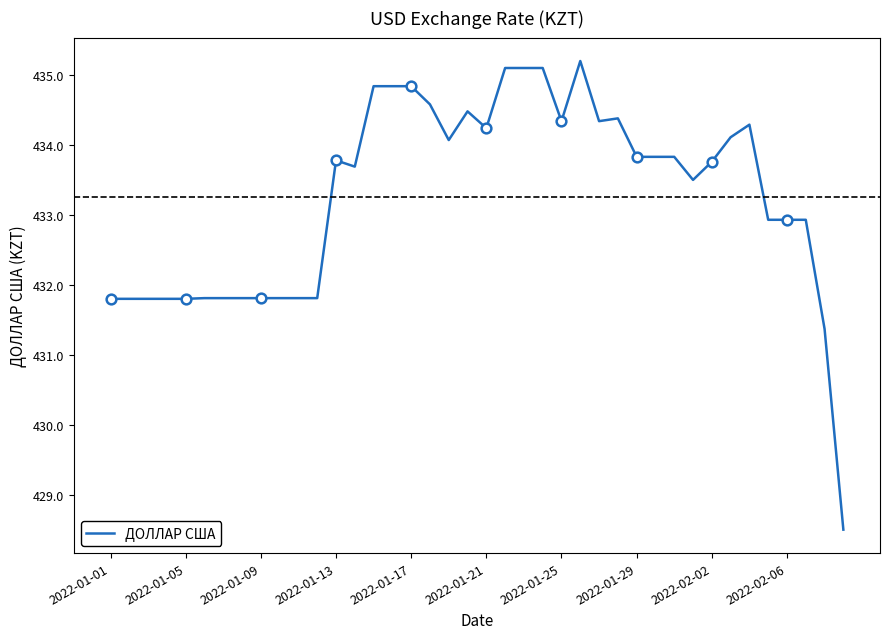

Is it true that ДОЛЛАР США equals 431.8 at 2022-01-09?

True